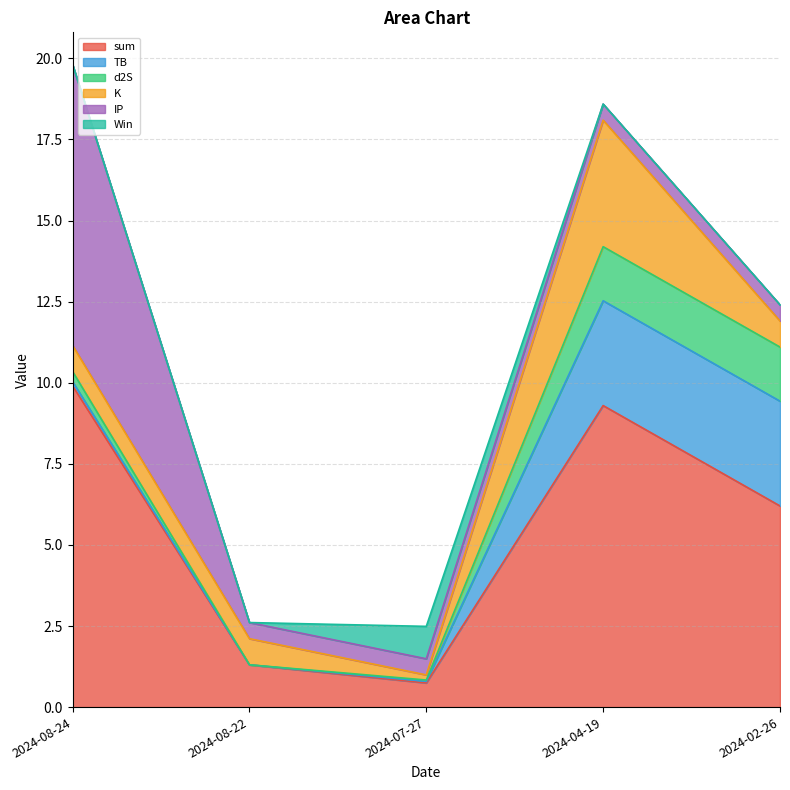

List the labels in order of d2S value, smallest first.

2024-08-22, 2024-07-27, 2024-08-24, 2024-04-19, 2024-02-26